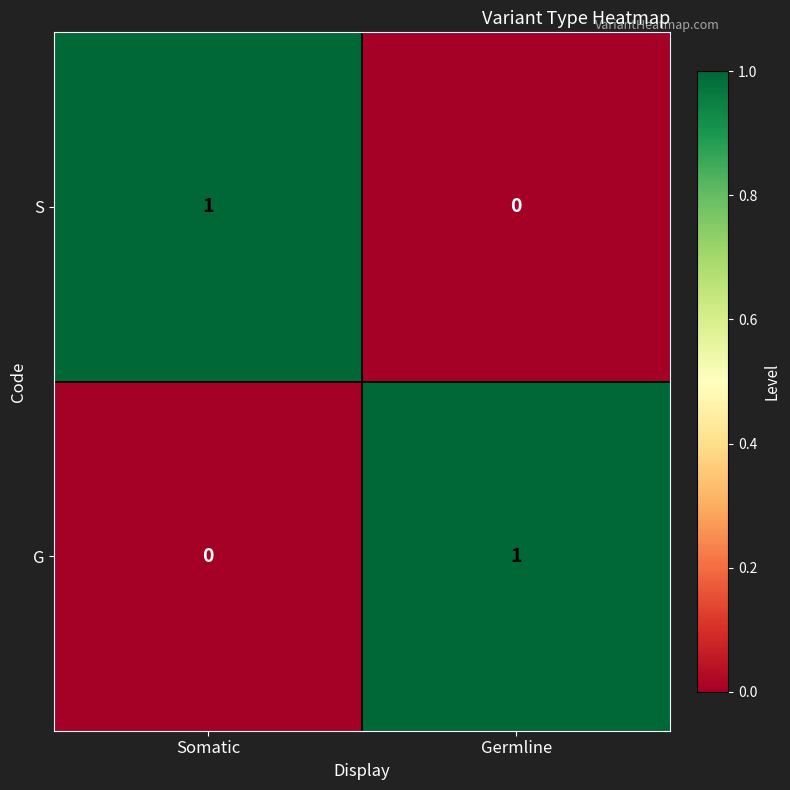

The value of S at Somatic is 1. True or false?

True